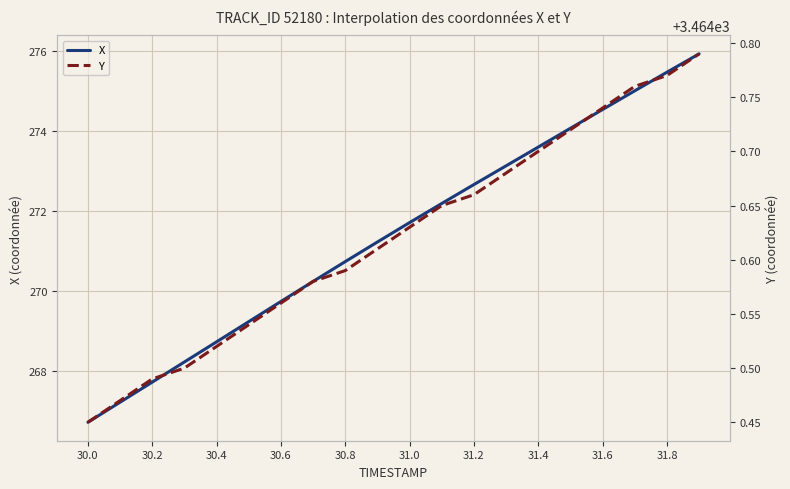

Reading left to right, extract all data points from this chart.

X: 266.7	267.2	267.7	268.2	268.7	269.2	269.7	270.2	270.7	271.2	271.7	272.2	272.7	273.1	273.6	274.1	274.5	275.0	275.5	275.9
Y: 3464.4	3464.5	3464.5	3464.5	3464.5	3464.5	3464.6	3464.6	3464.6	3464.6	3464.6	3464.7	3464.7	3464.7	3464.7	3464.7	3464.7	3464.8	3464.8	3464.8